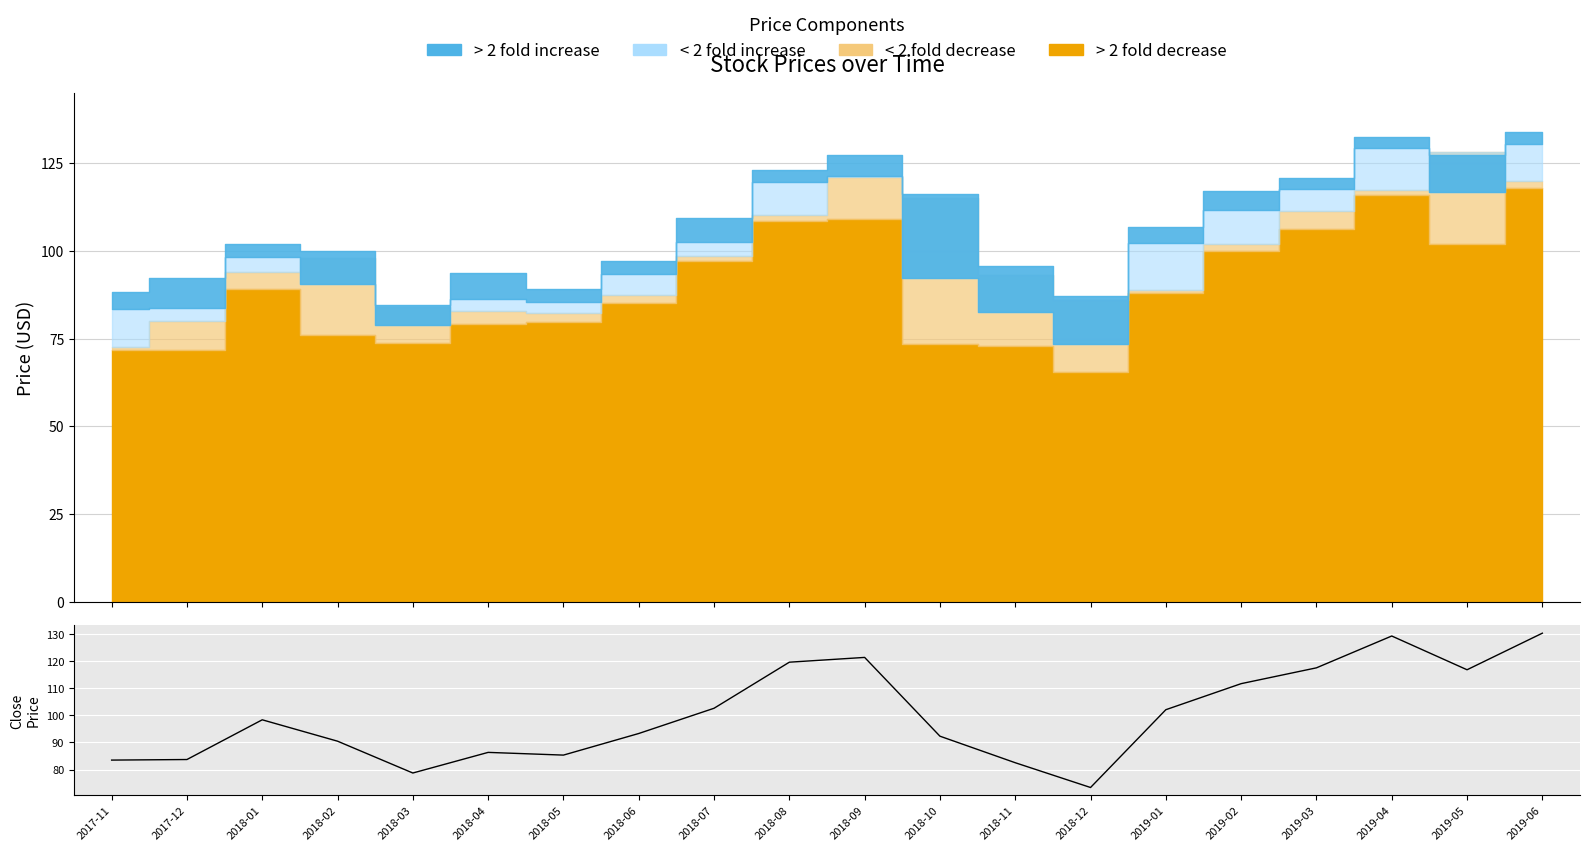

At which category does the chart reach its minimum across all series?

2018-12